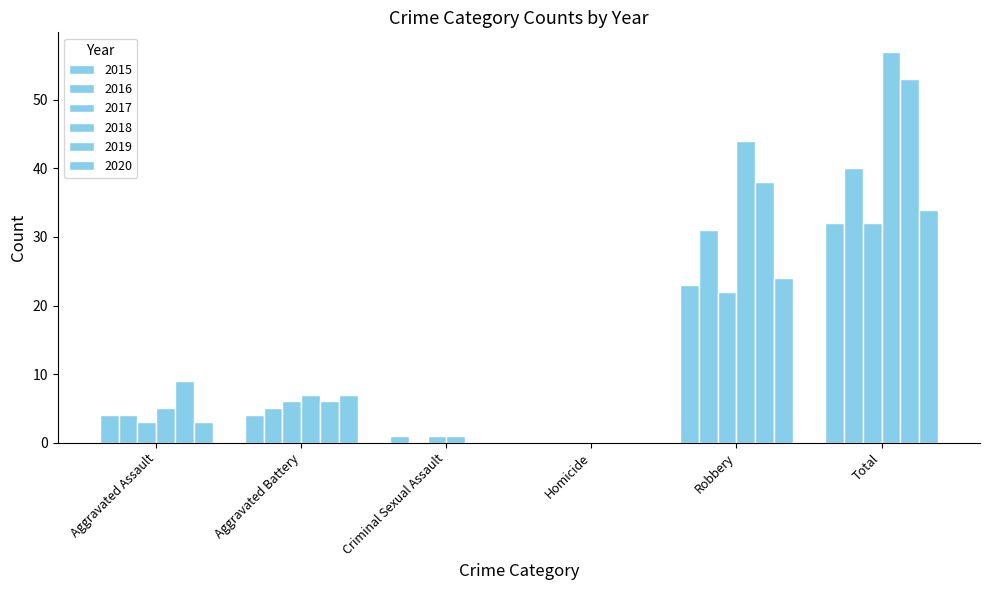

Are the bars grouped side by side (vs. stacked)?

Yes